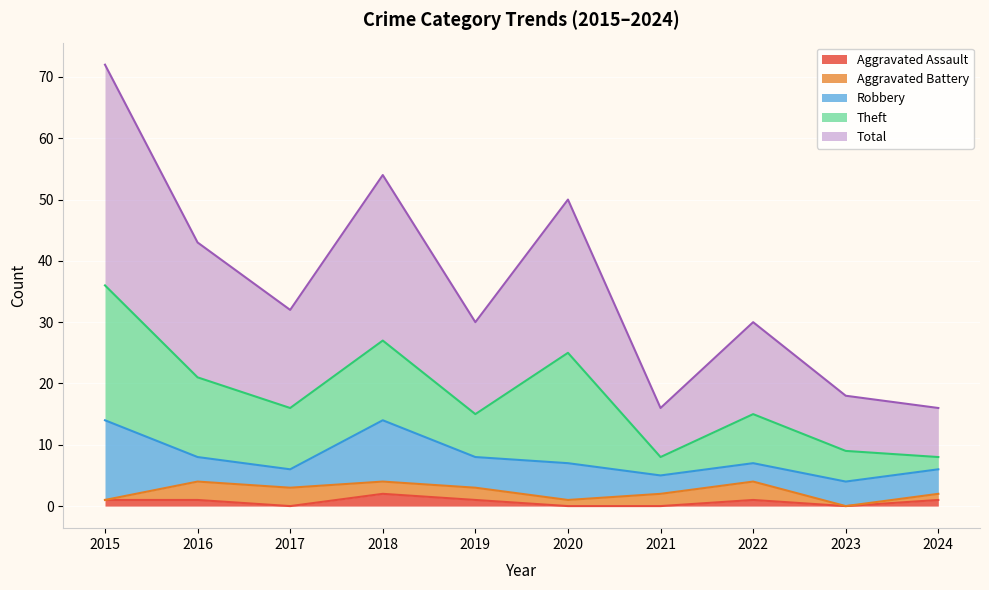

Reading right to left, transcribe all the data shown in this chart.

Aggravated Assault: 1	0	1	0	0	1	2	0	1	1
Aggravated Battery: 1	0	3	2	1	2	2	3	3	0
Robbery: 4	4	3	3	6	5	10	3	4	13
Theft: 2	5	8	3	18	7	13	10	13	22
Total: 8	9	15	8	25	15	27	16	22	36